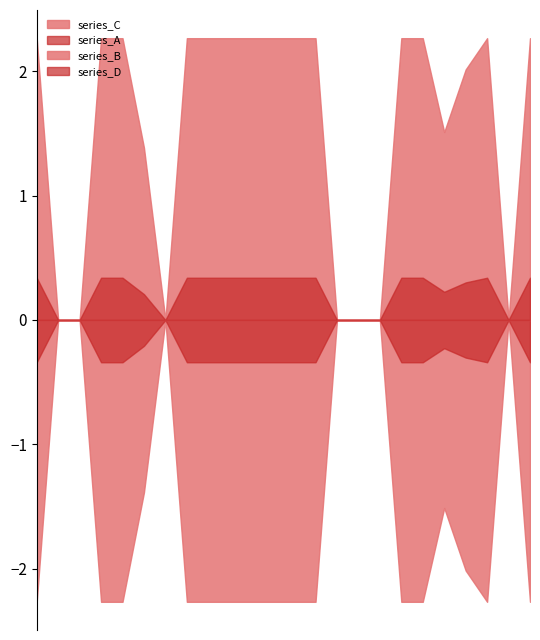

What are all the series names shown in the legend?

series_C, series_A, series_B, series_D